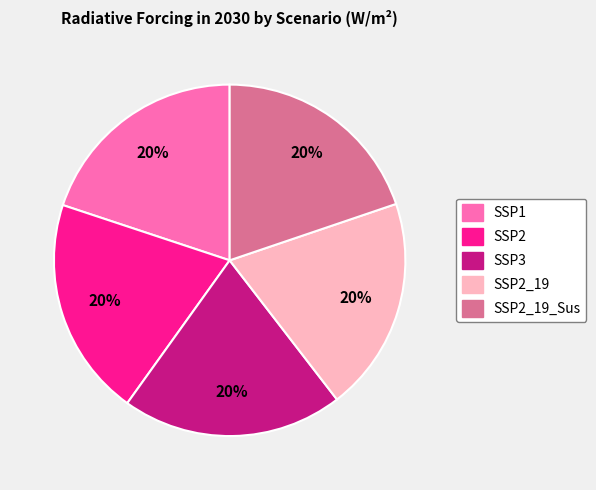

To the nearest percent, what is the average slice percentage?

20%